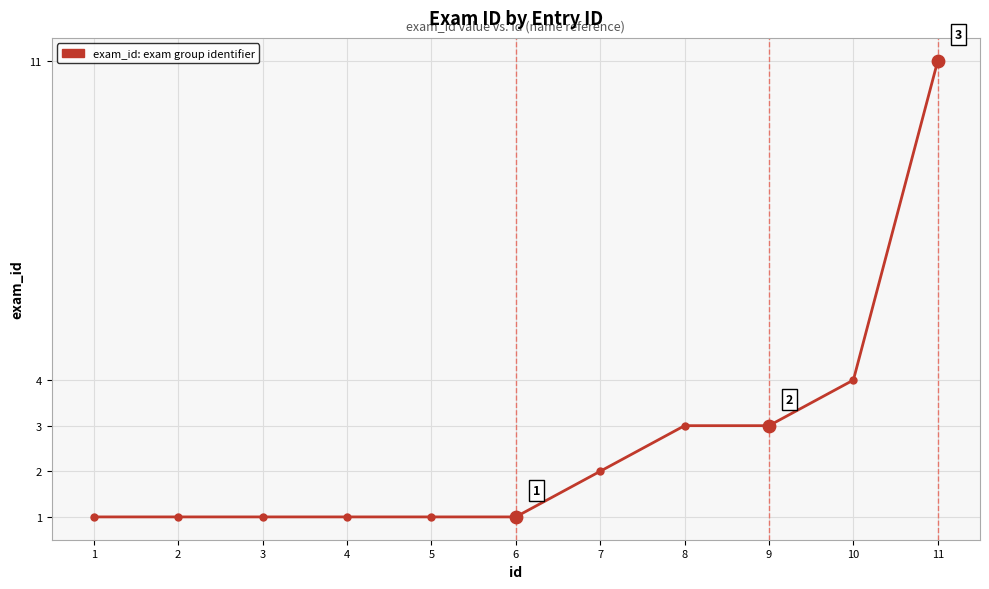

What is the ratio of the value at 4 to the value at 6?

1.0